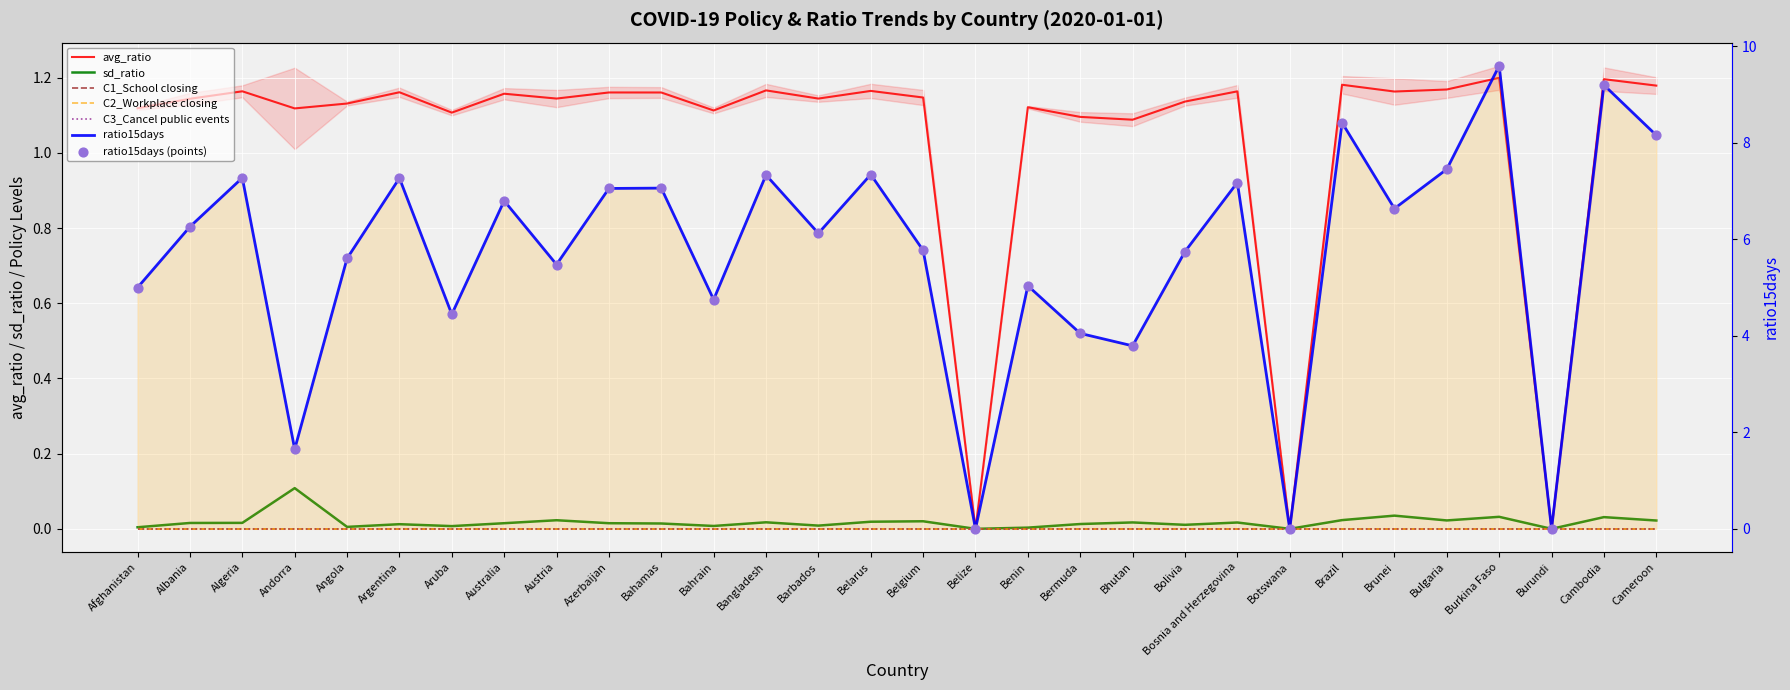

Which series has the widest spread of Y values?

ratio15days